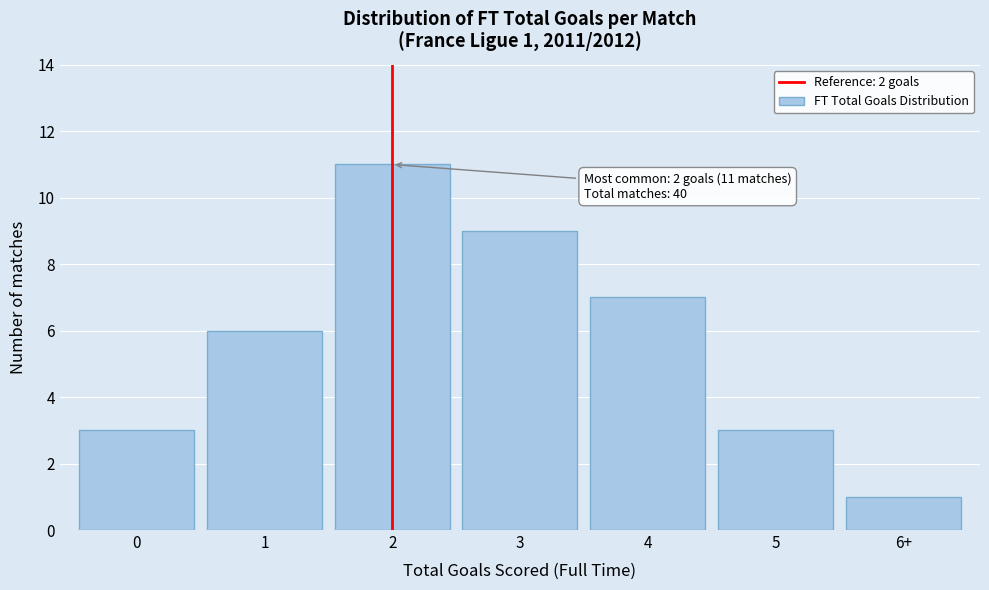

Reading left to right, list all the values displayed in this chart.

3	6	11	9	7	3	1